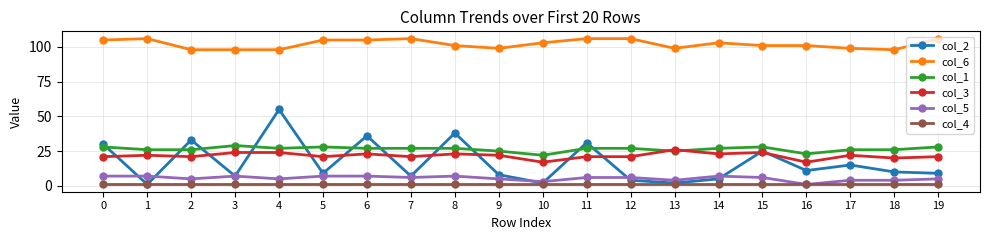

At which category does col_3 reach its first local valley?

2